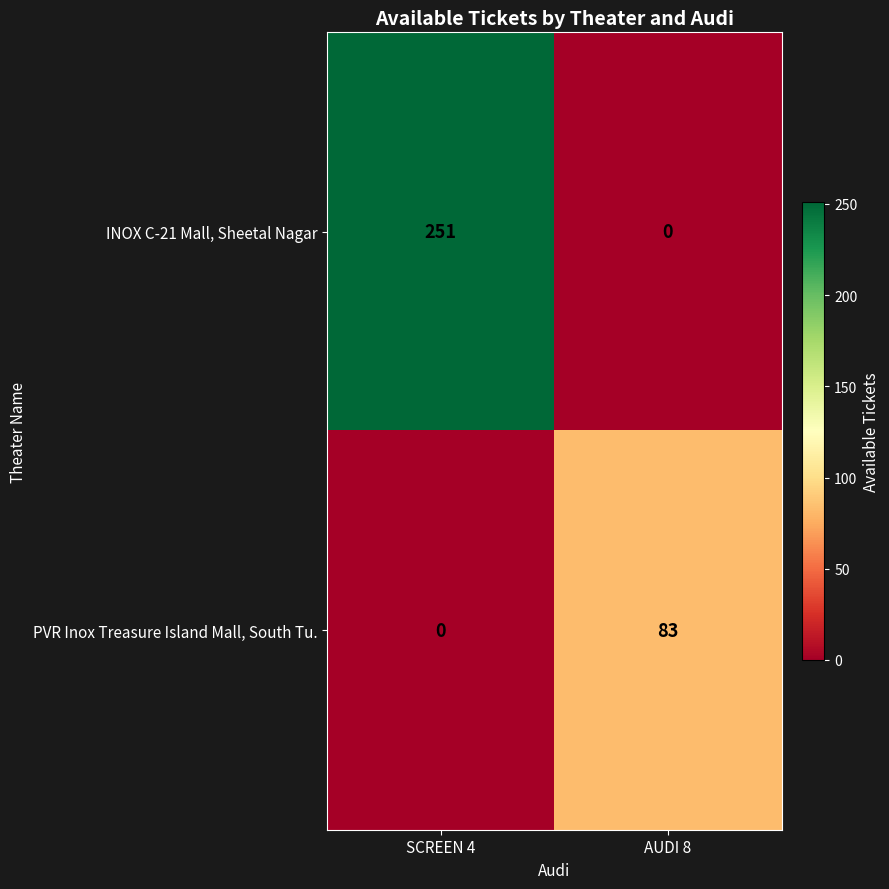

Where is INOX C-21 Mall, Sheetal Nagar nearest to the value 125?

AUDI 8